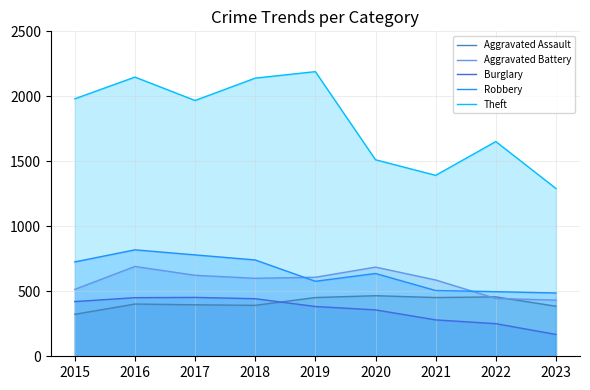

Count the number of categories in the chart.

9